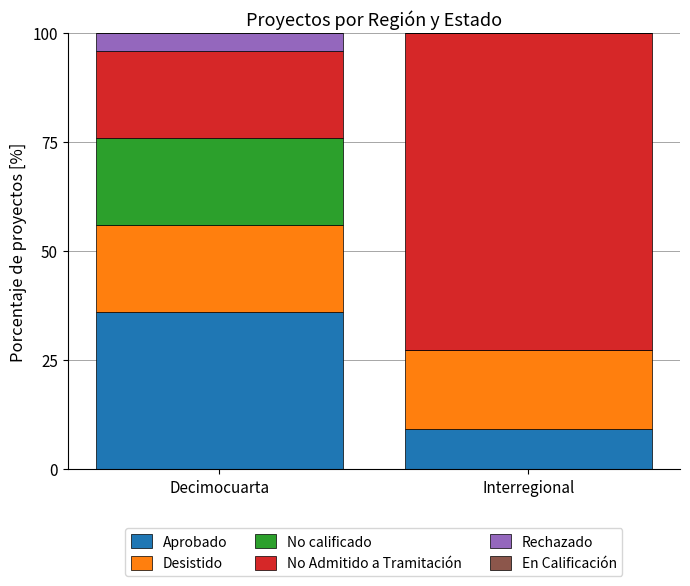

How many distinct data groups are displayed?

5